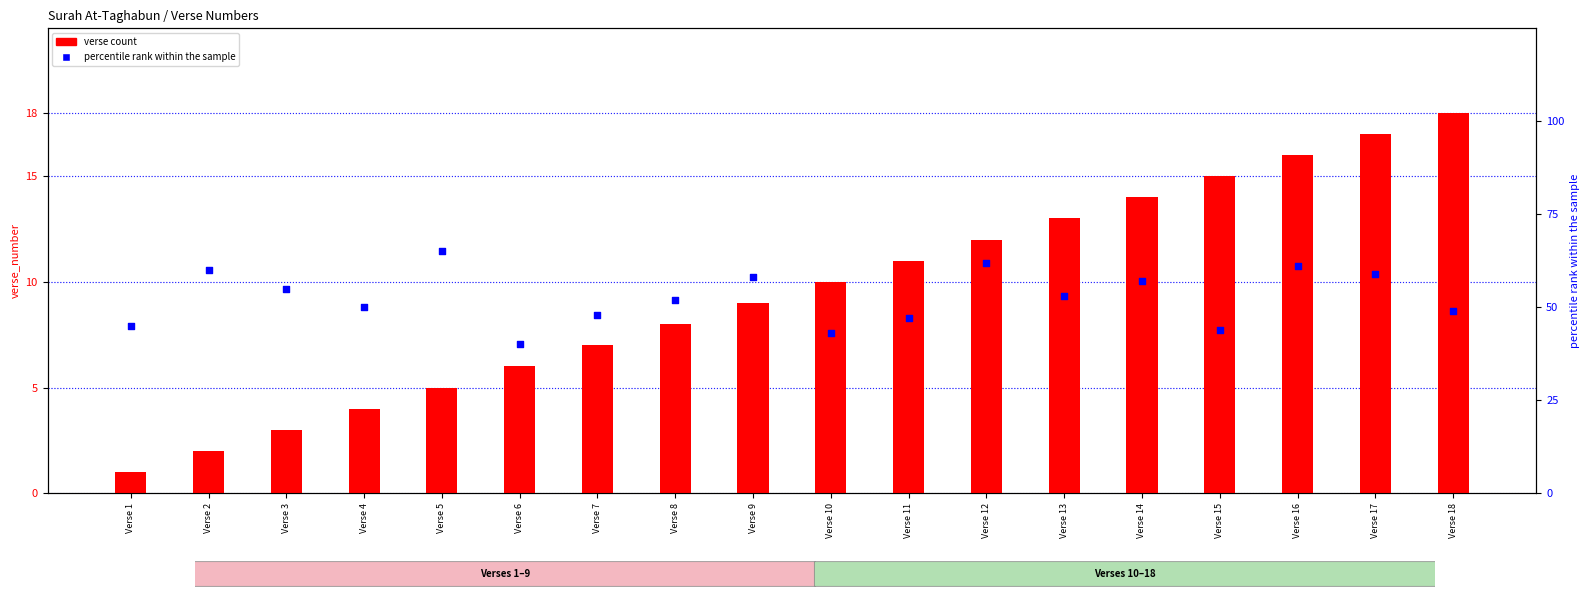

What is the total value across all series at Verse 2?

62